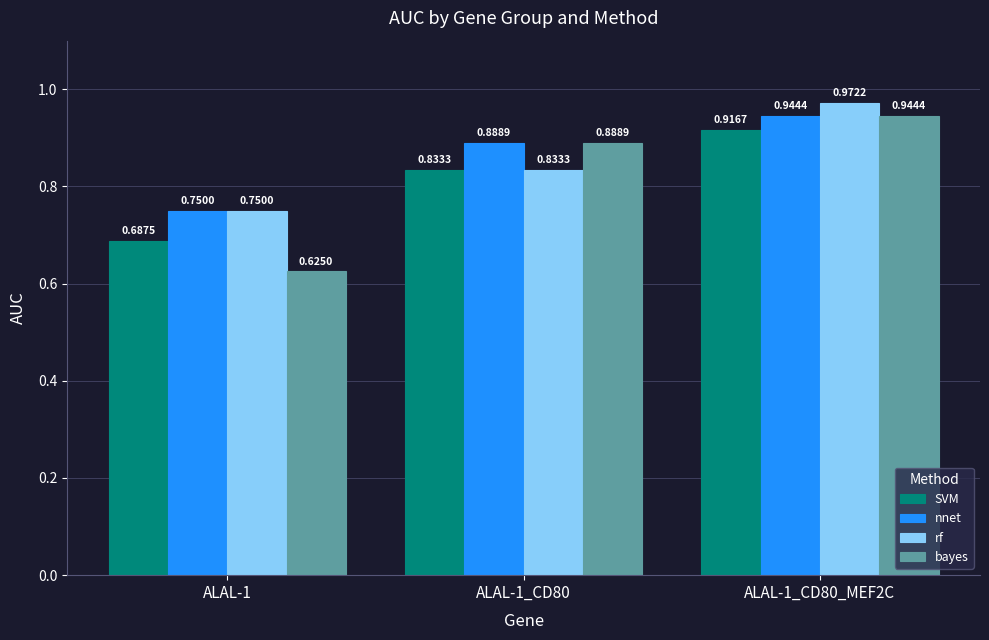

At how many categories does at least one series exceed 0?

3